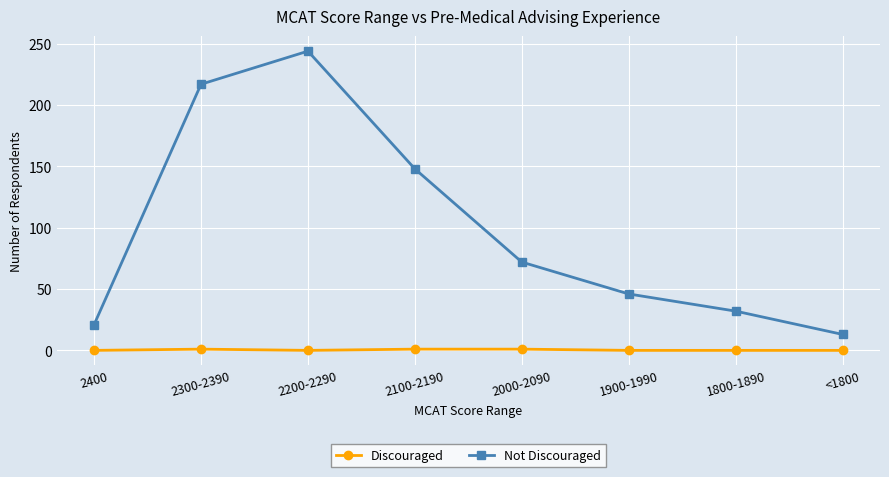

Does the chart display data point markers on the line(s)?

Yes